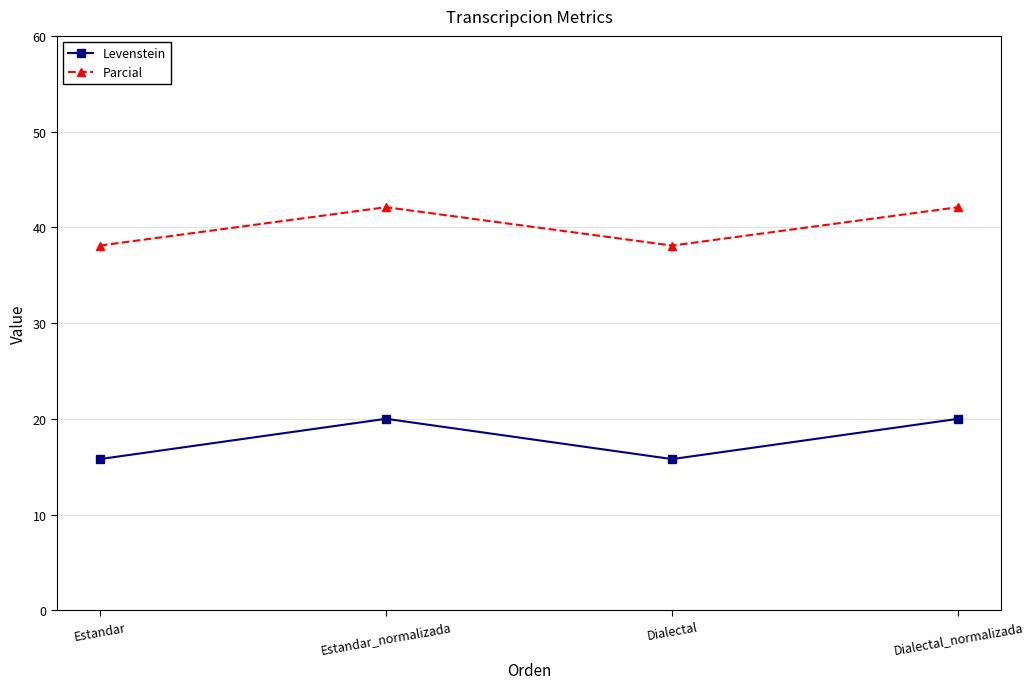

True or false: Levenstein has more than 2 points higher than both neighbors.

False